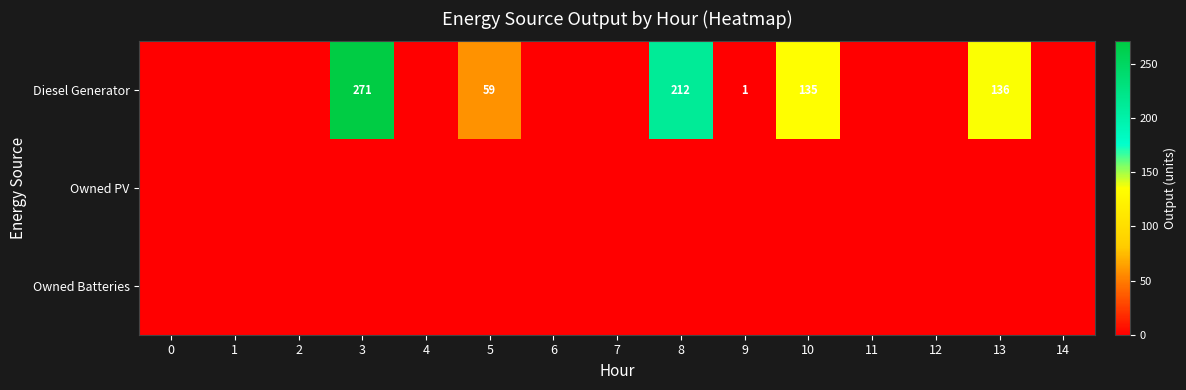

Is the value of Owned Batteries at 12 greater than the value of Diesel Generator at 13?

No